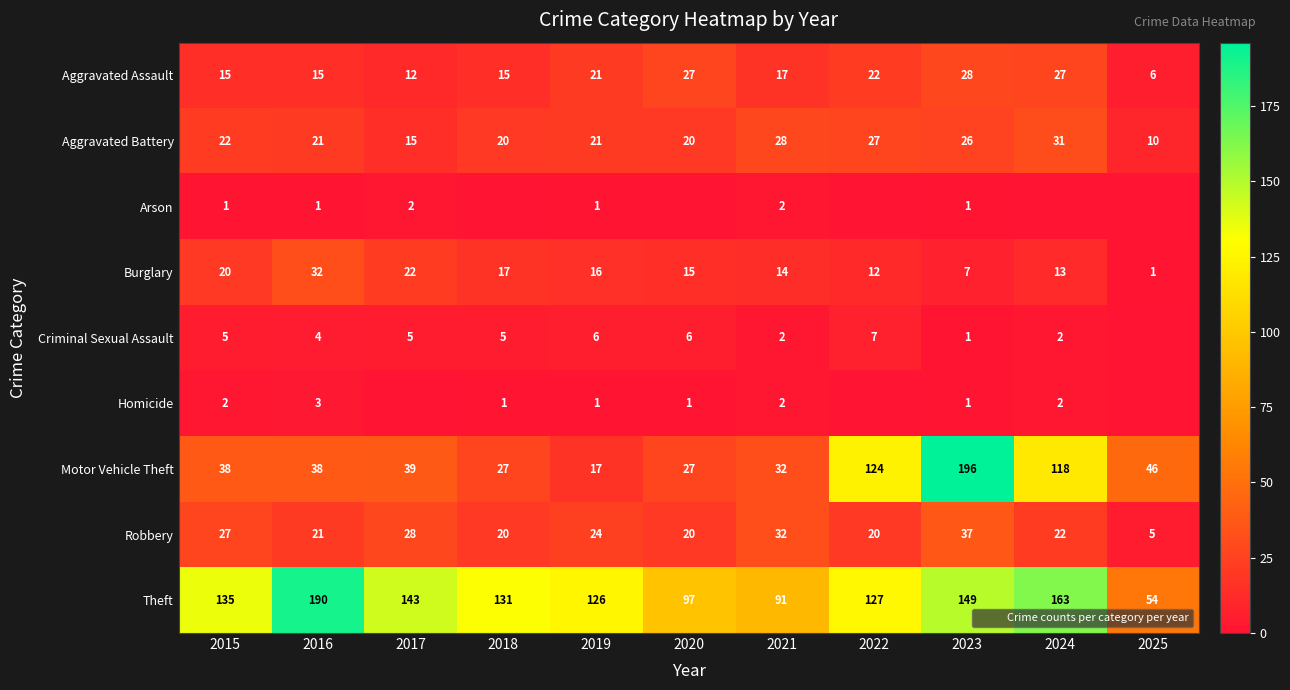

Which series has the widest spread of values?

Motor Vehicle Theft